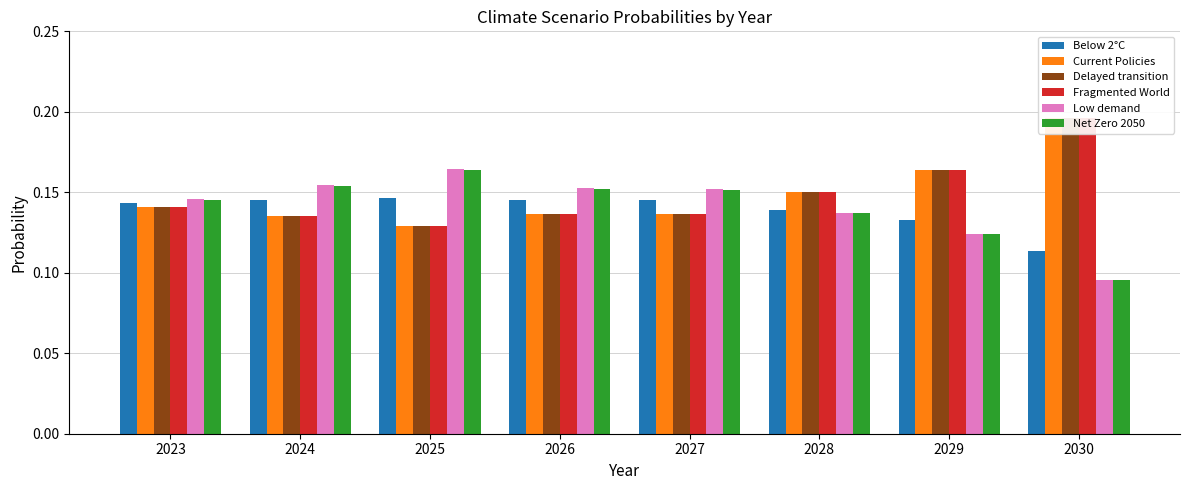

What is the sum of all Low demand values?

1.1